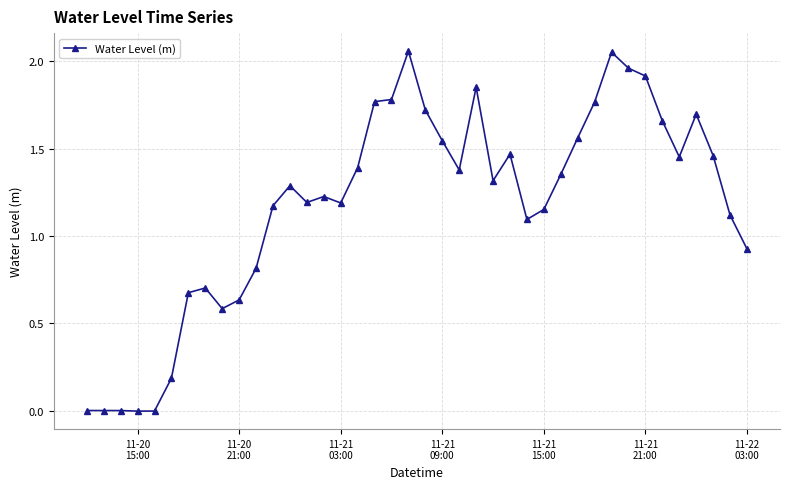

True or false: the data has more than 2 interior local peaks.

True